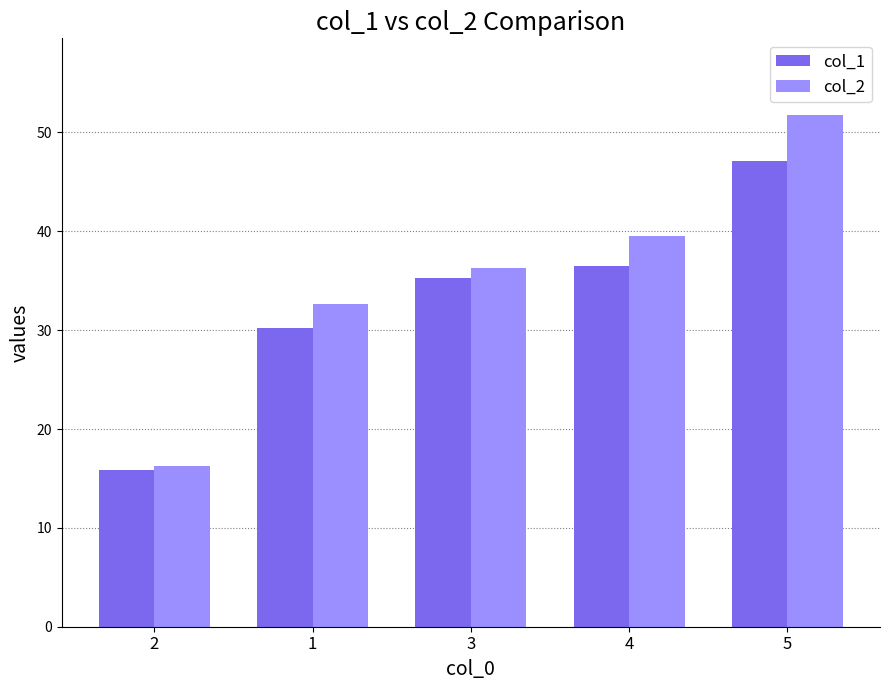

How many distinct data groups are displayed?

2